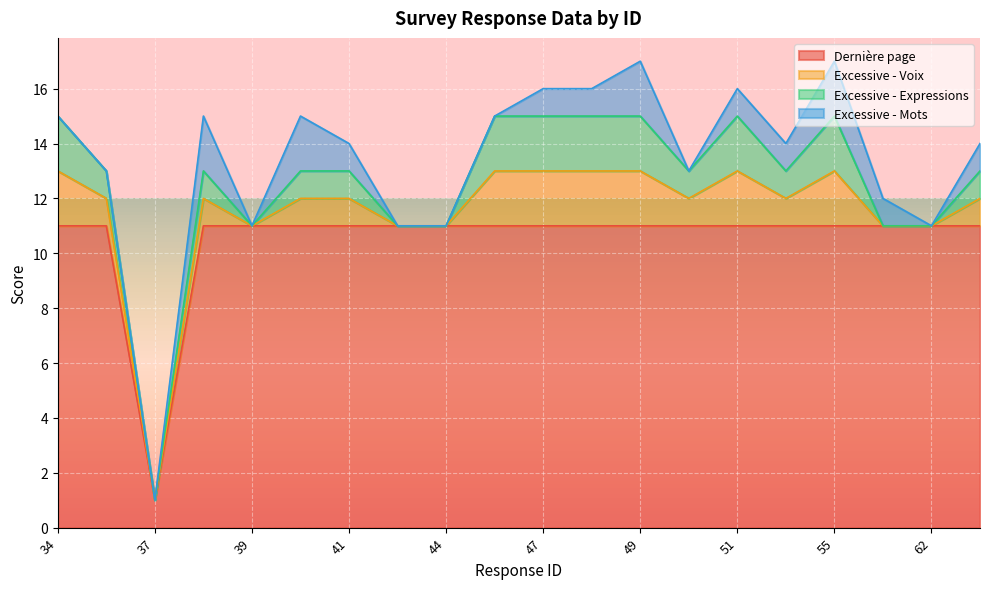

What is the value of the Dernière page point at the 13th from the left?

11